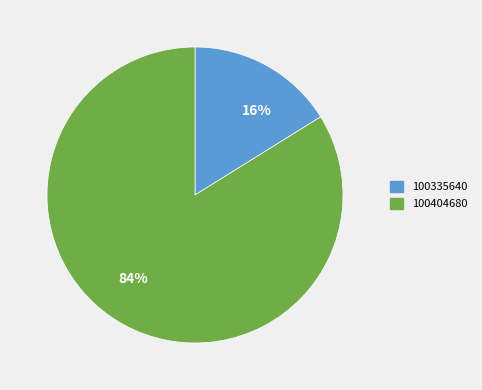

To the nearest percent, what is the difference between the 100404680 and 100335640 slice percentages?

68%